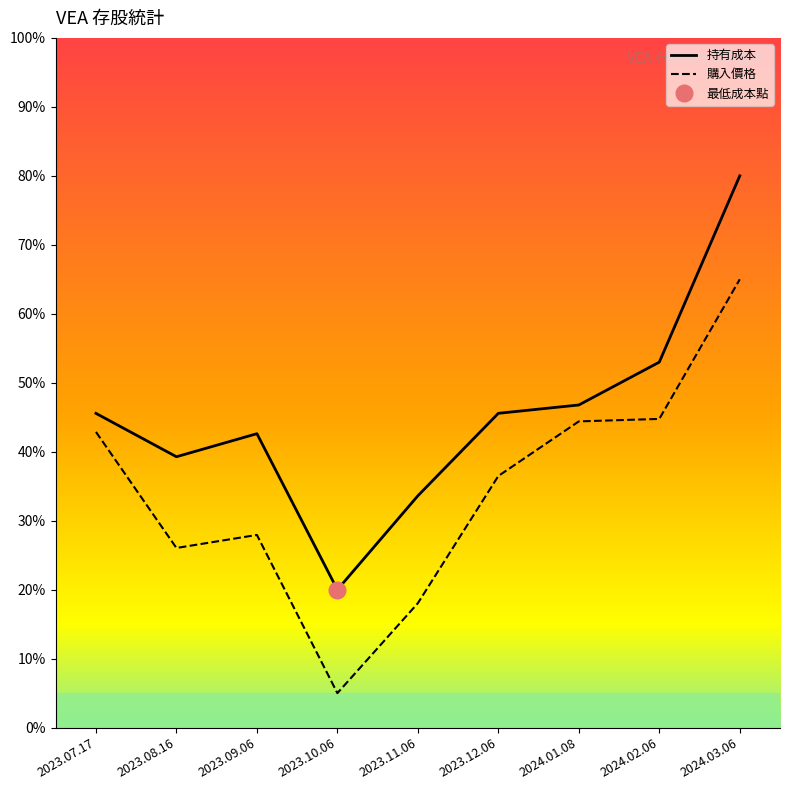

What are all the series names shown in the legend?

持有成本, 購入價格